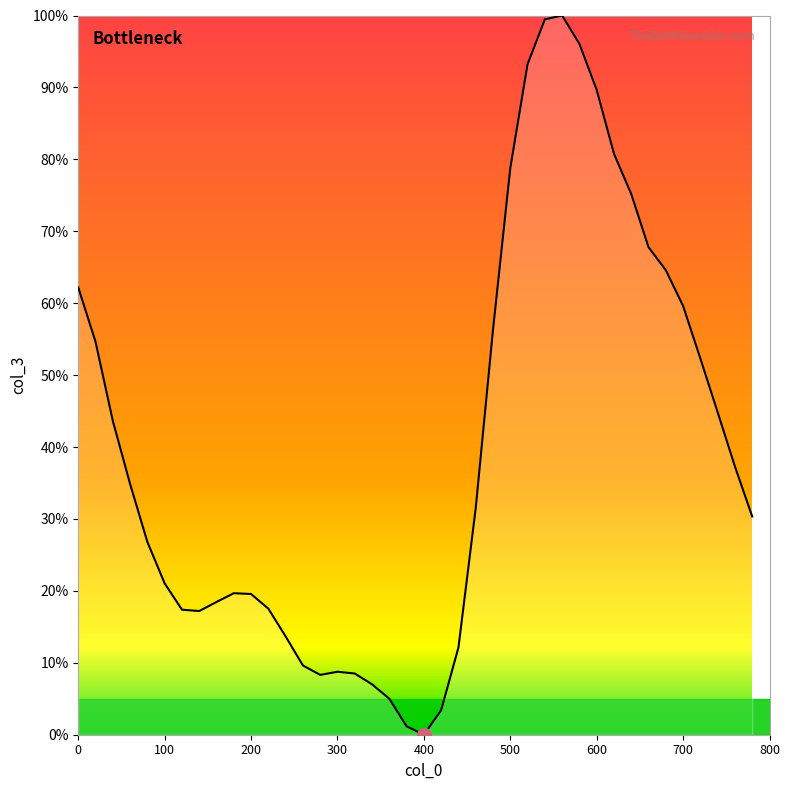

What is the difference between the second highest and minimum values?

99.5